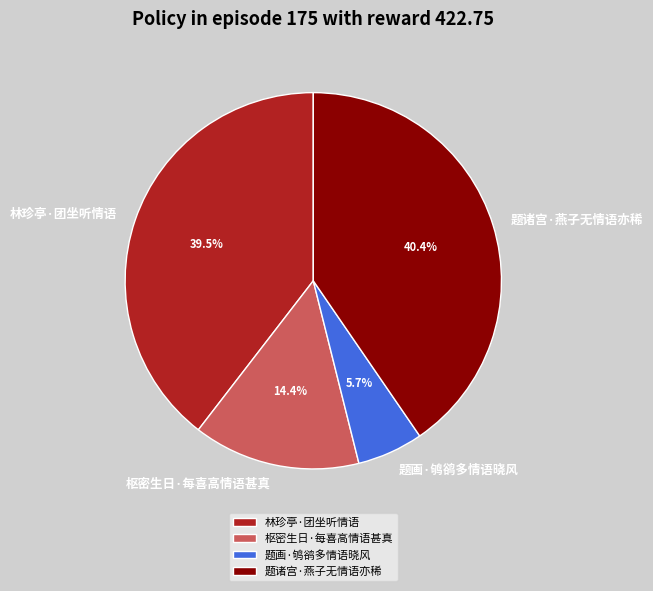

Rank the categories by value from highest to lowest.

题诸宫·燕子无情语亦稀, 林珍亭·团坐听情语, 枢密生日·每喜高情语甚真, 题画·鸲鹆多情语晓风